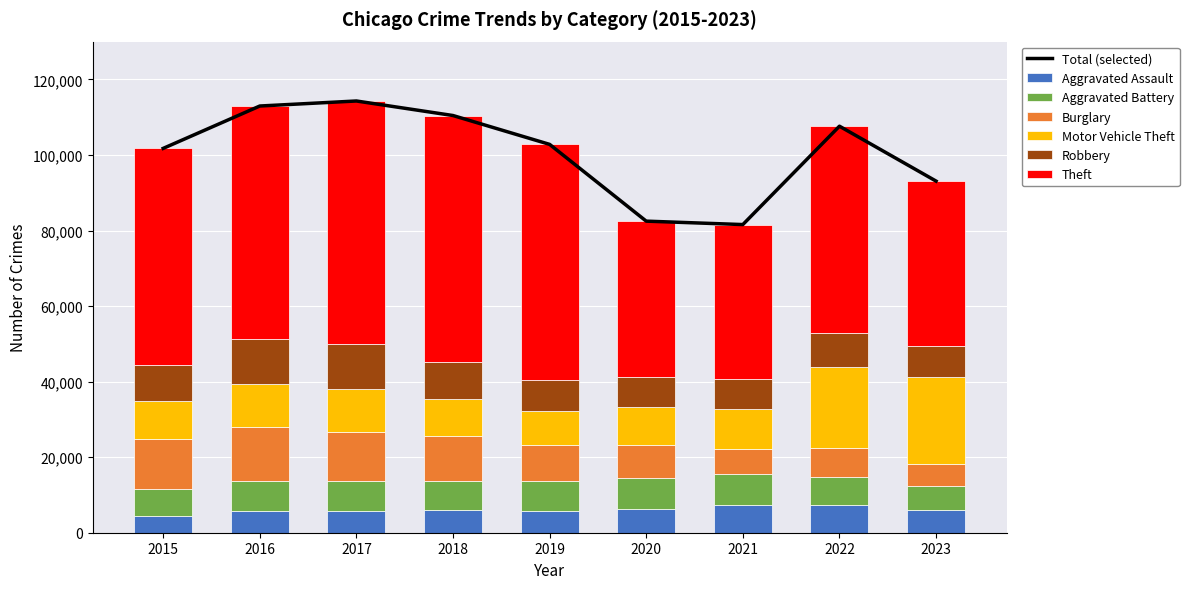

How many Aggravated Battery values are between 7493 and 8086?

5